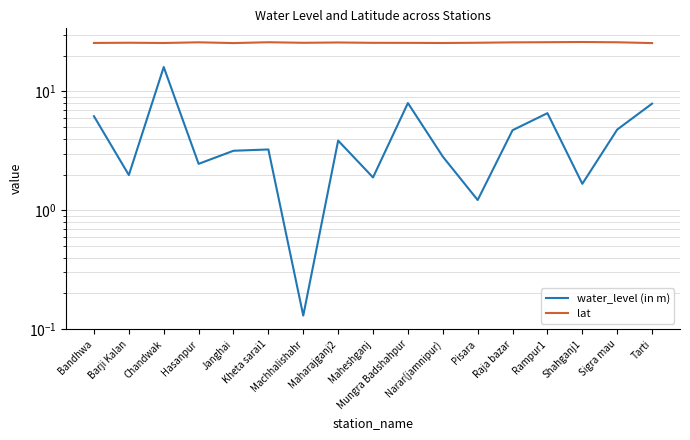

Which series has the widest spread of values?

water_level (in m)